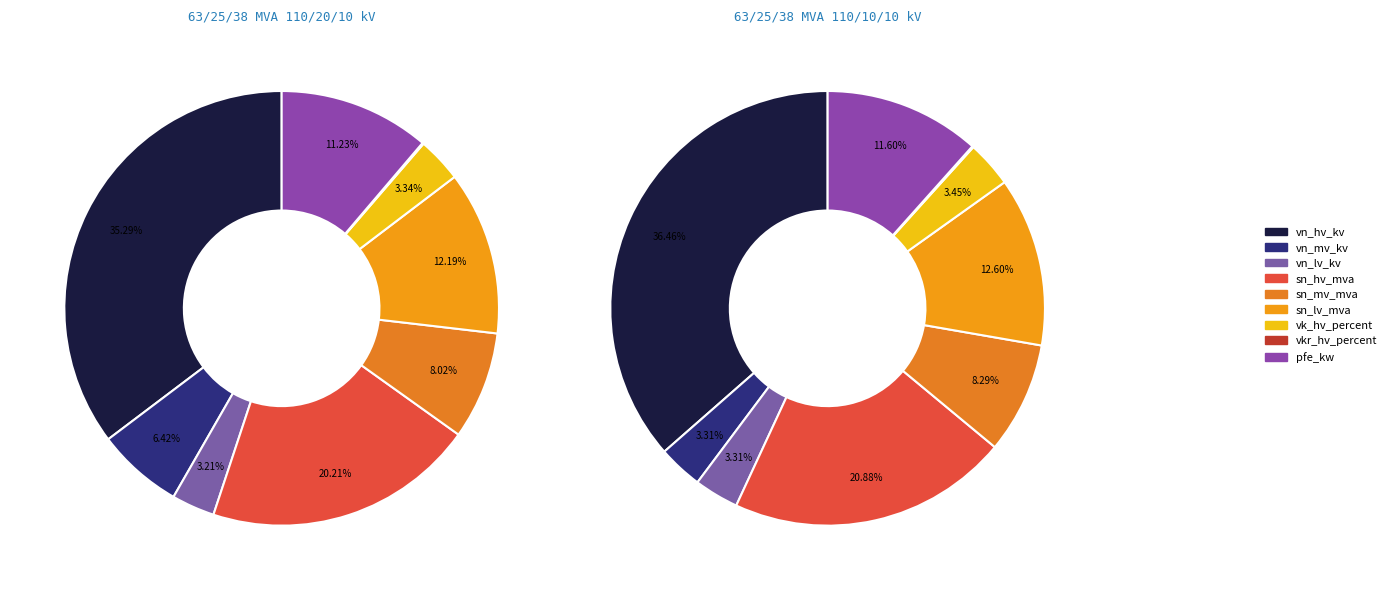

Does 63/25/38 MVA 110/10/10 kV account for over 50% of the chart?

No